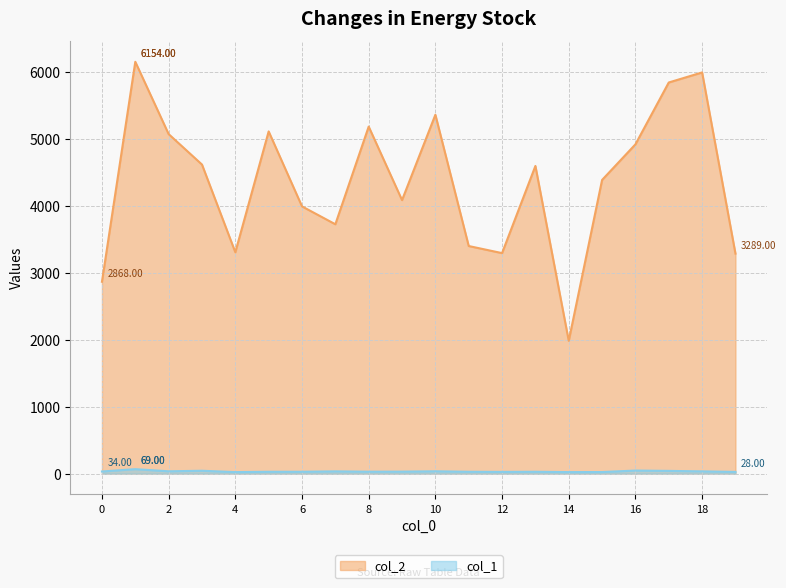

Where is col_1 nearest to the value 47?

16